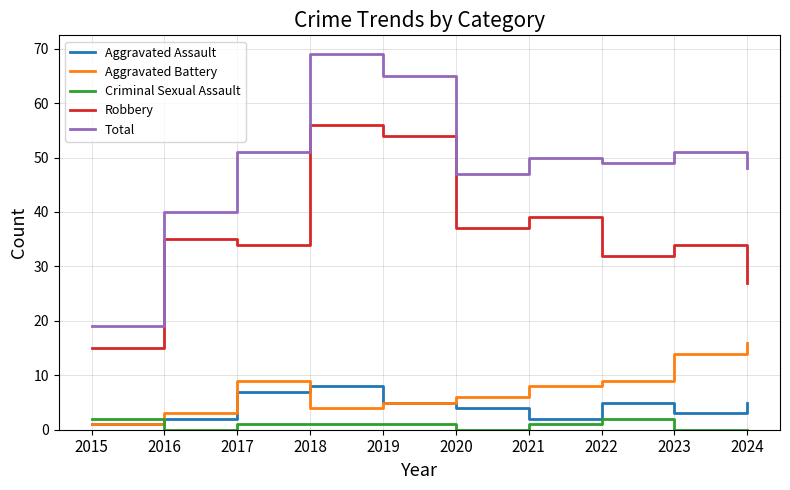

At which label does Aggravated Assault reach its peak?

2018